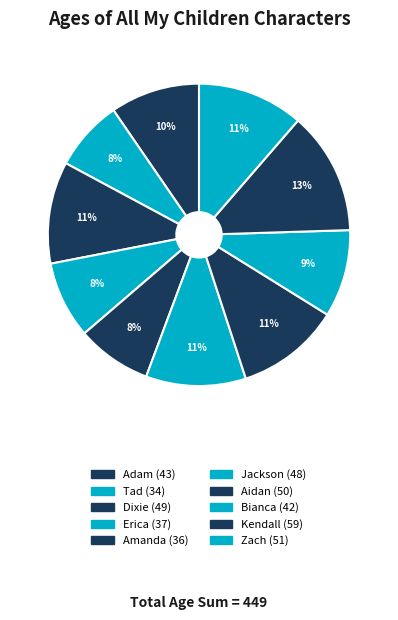

Between Erica and Jackson, which is larger?

Jackson